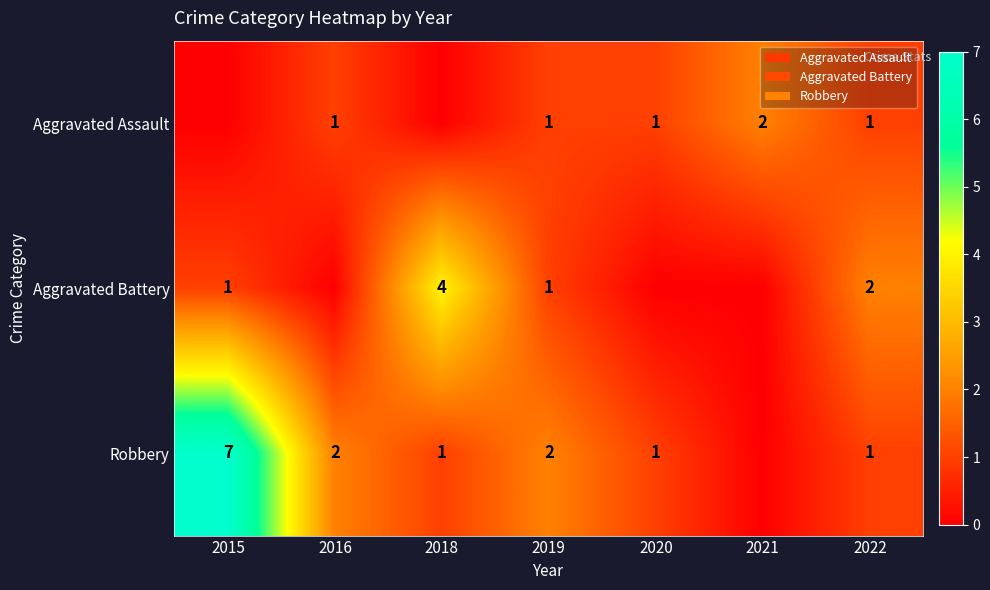

True or false: Aggravated Assault has a value of 1 at 2020.

True